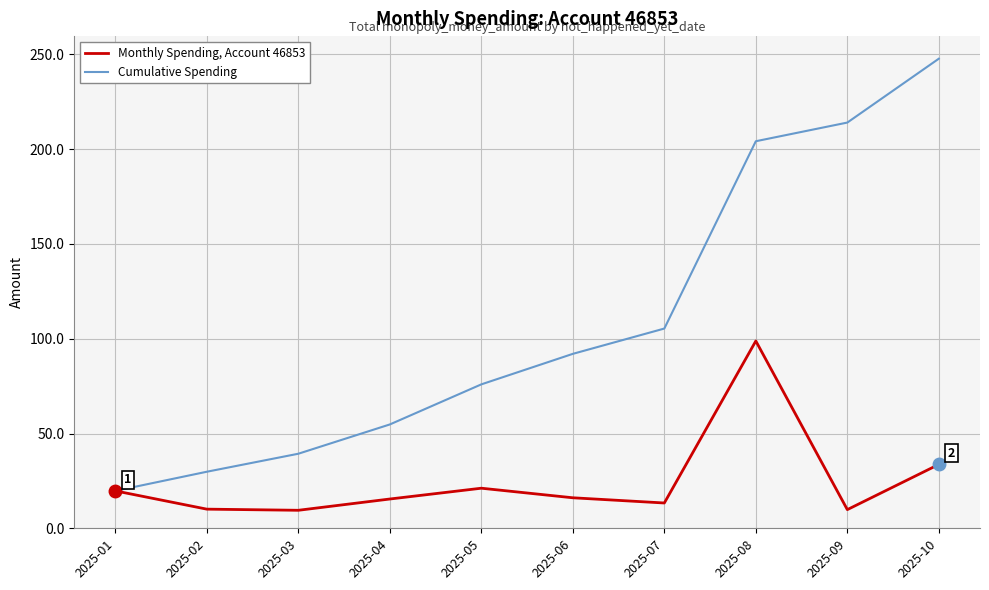

What is the sum of all Monthly Spending, Account 46853 values?

247.8